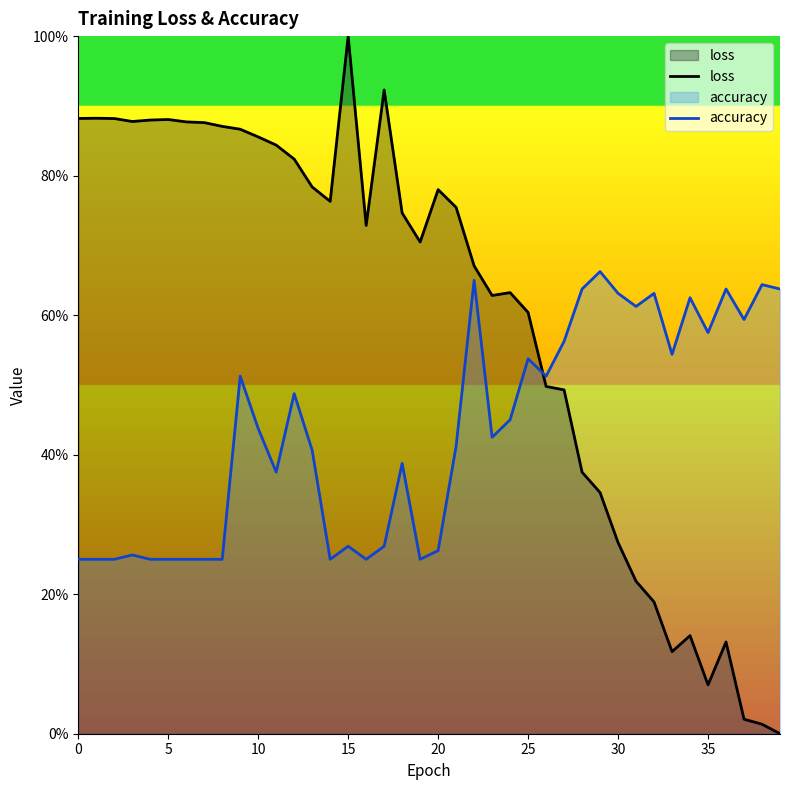

Rank the series by their maximum value, from lowest to highest.

accuracy, loss